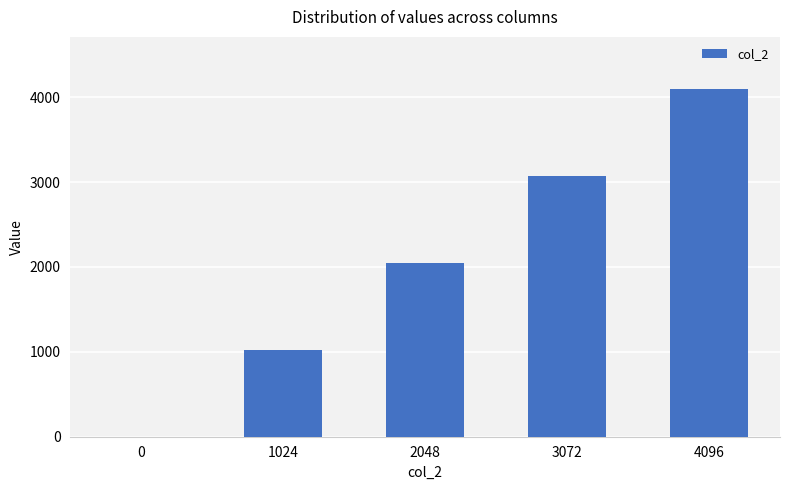

Between 2048 and 4096, which is larger?

4096